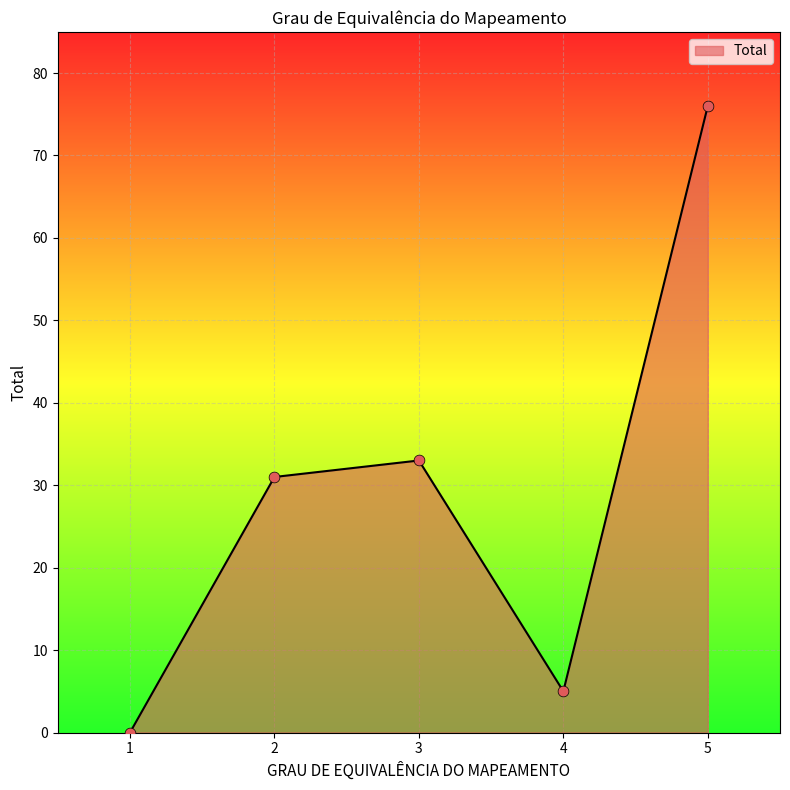

What is the ratio of the value at 2 to the value at 5?

0.4